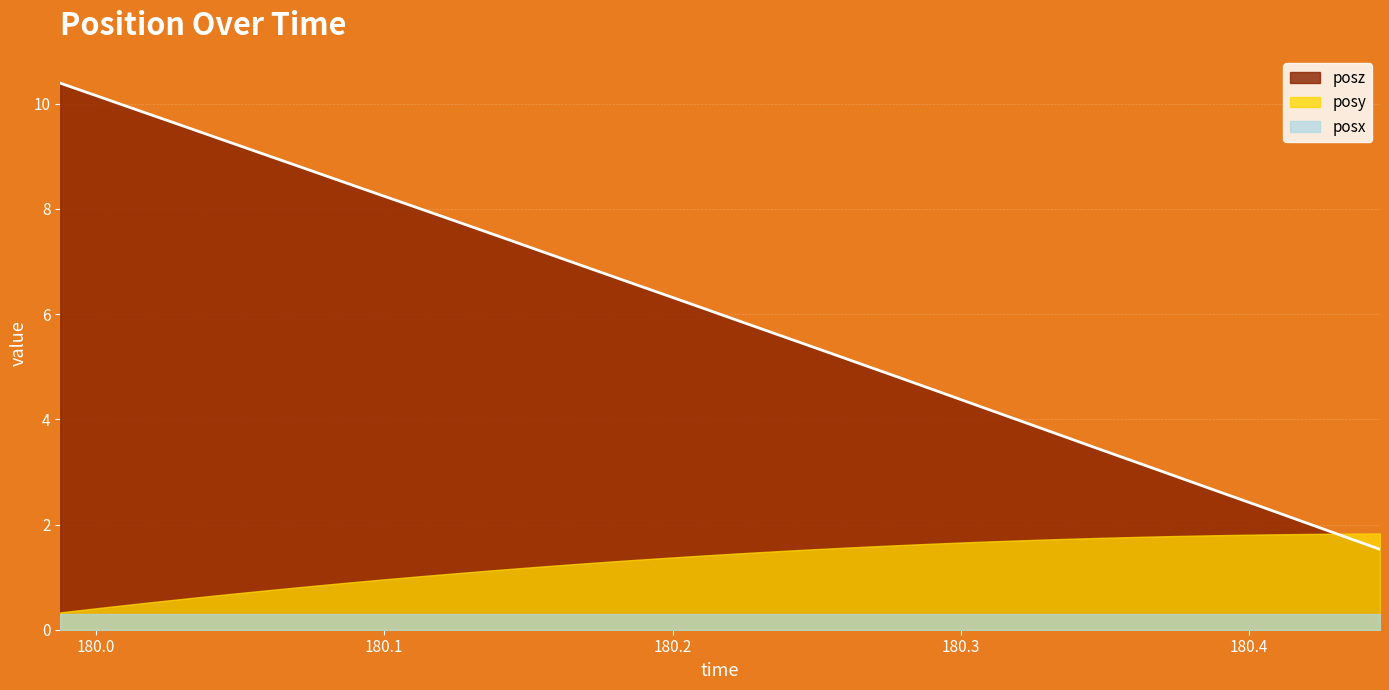

True or false: posz and posx intersect in this chart.

False